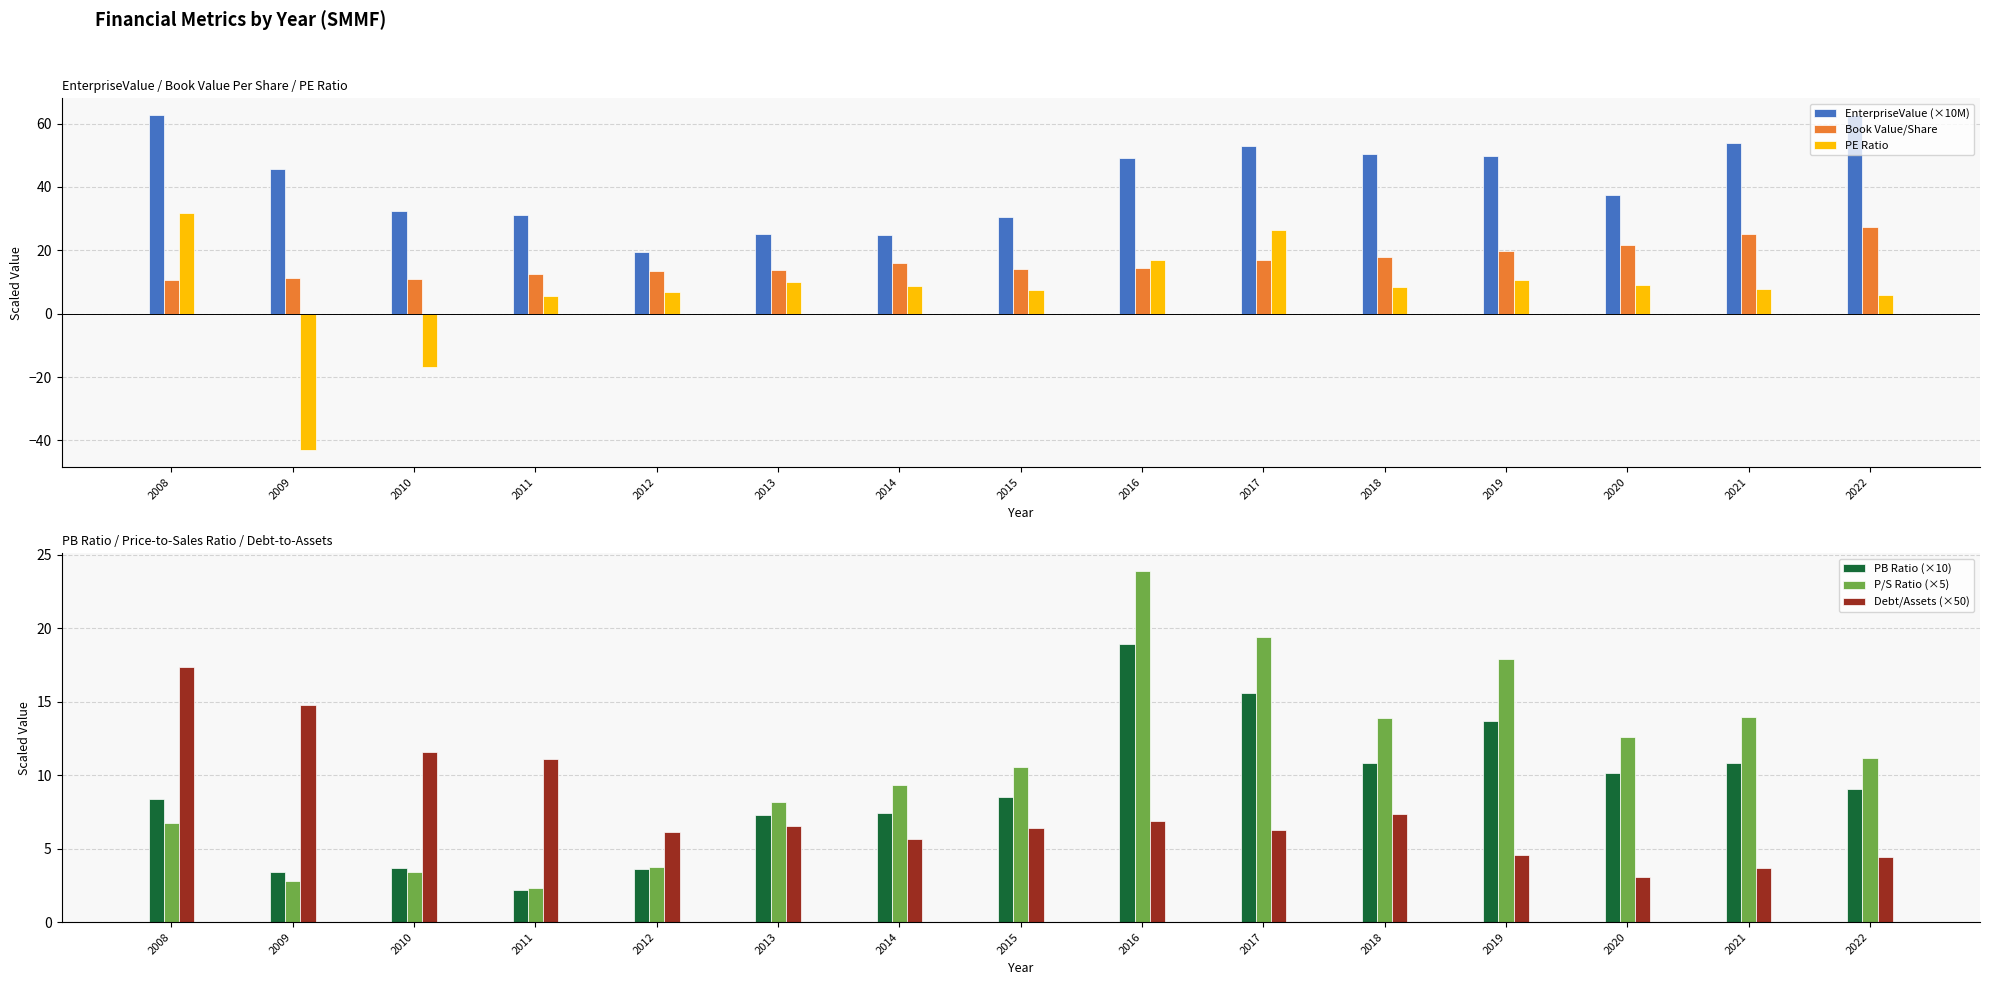

Which series changed the most between 2008 and 2019?

PE Ratio